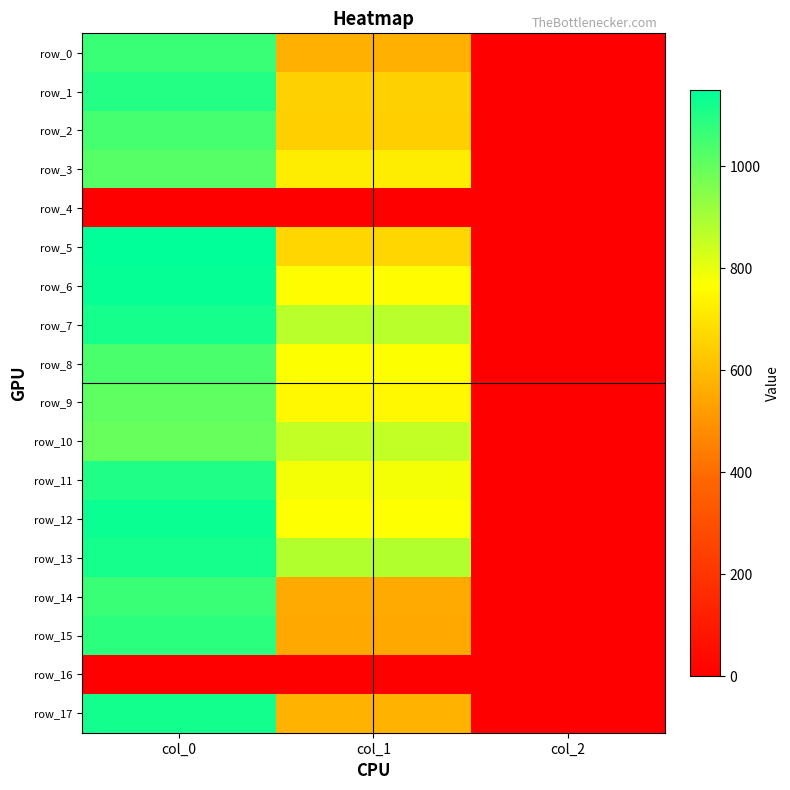

What is the sum of the row_13 values at col_2 and col_1?

882.9